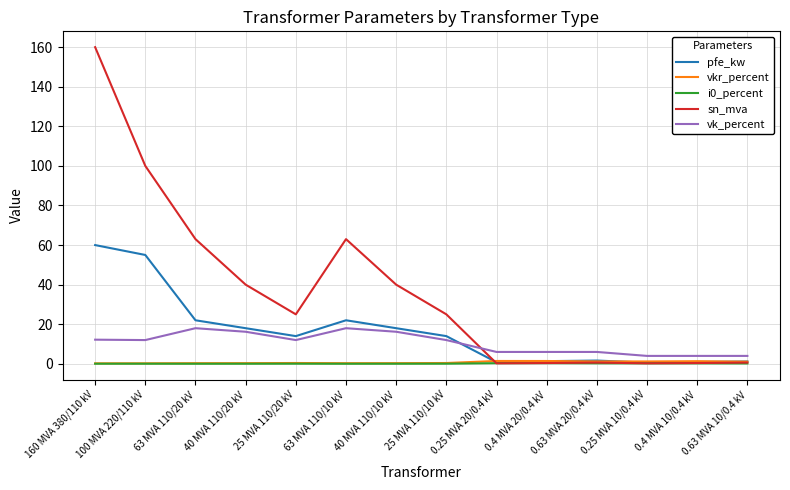

Which series has the widest spread of values?

sn_mva